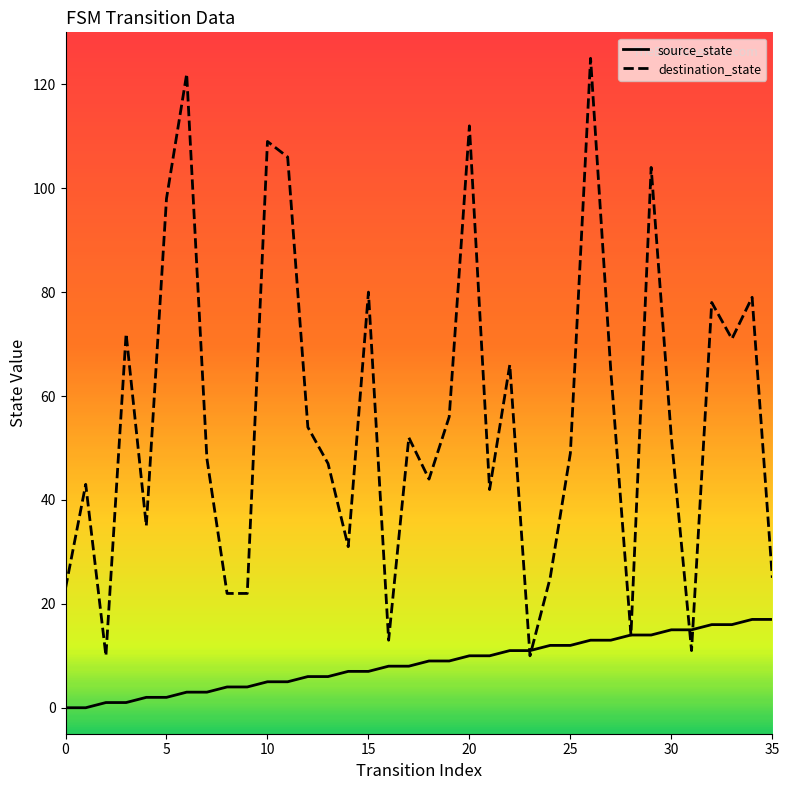

Which series has the widest spread of values?

destination_state